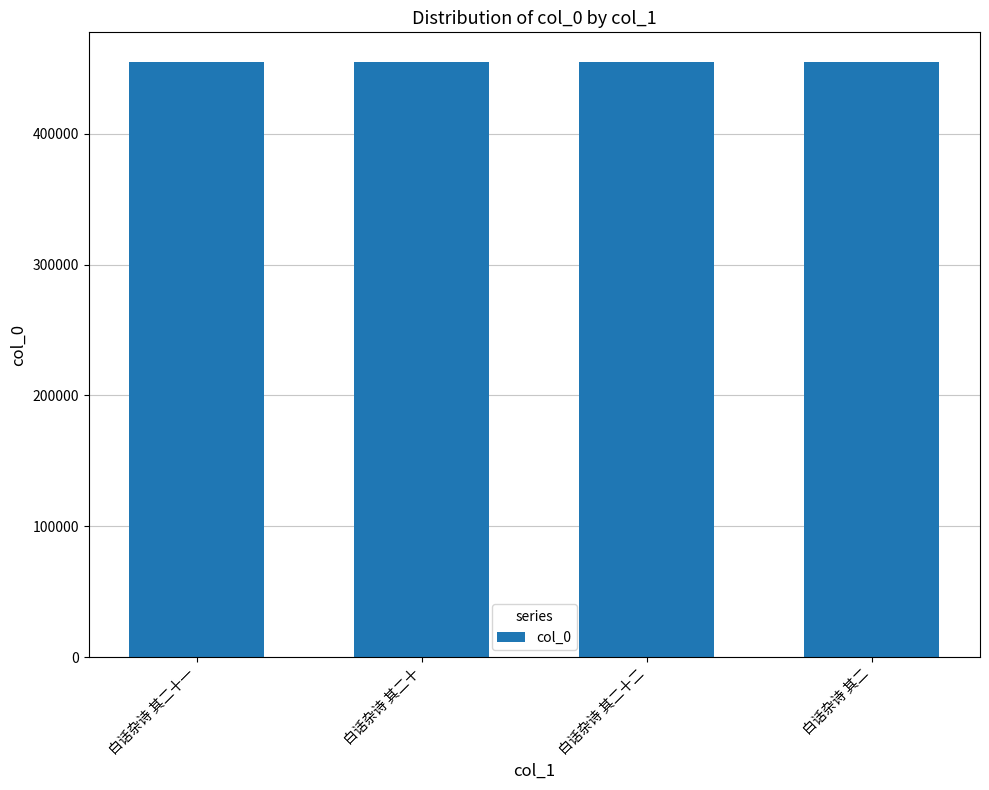

The chart shows a value of 298138 at 白话杂诗 其二十. True or false?

False